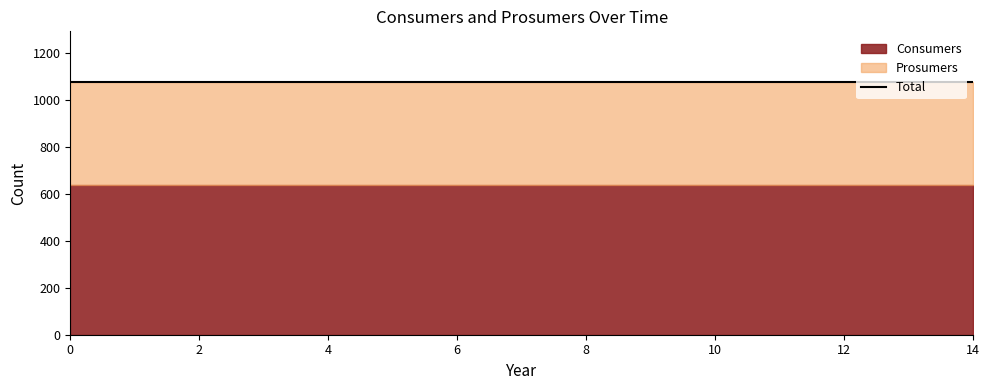

What is the spread (max minus min) of values at 6?

195